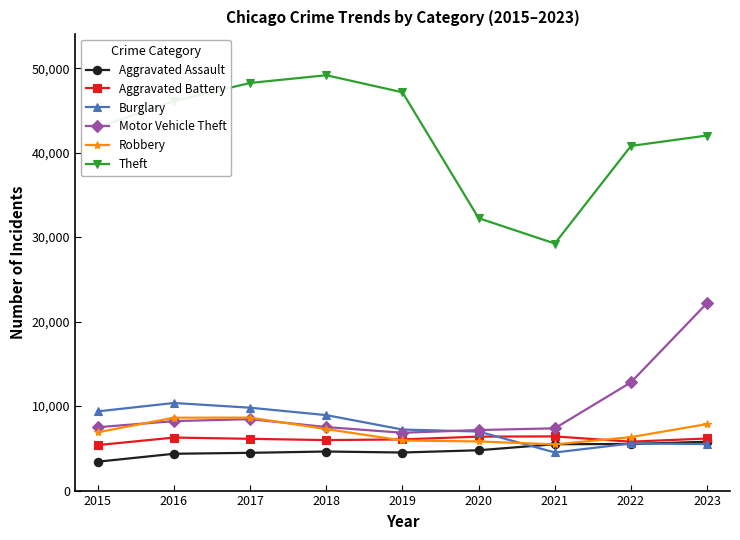

What is the difference between the highest and lowest values at 2016?

41743